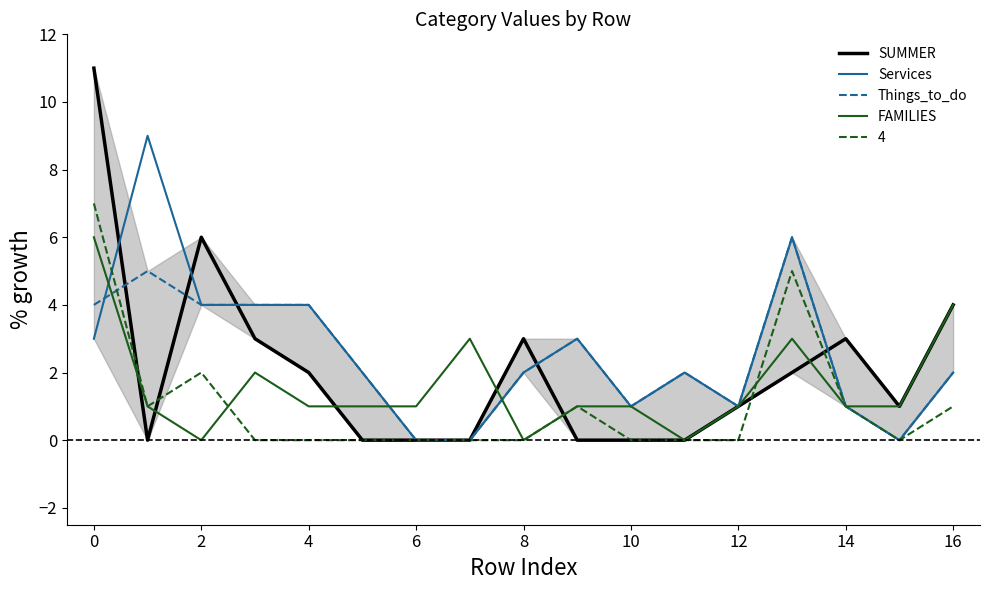

What value does the SUMMER series have at 16, to the nearest 5?

5